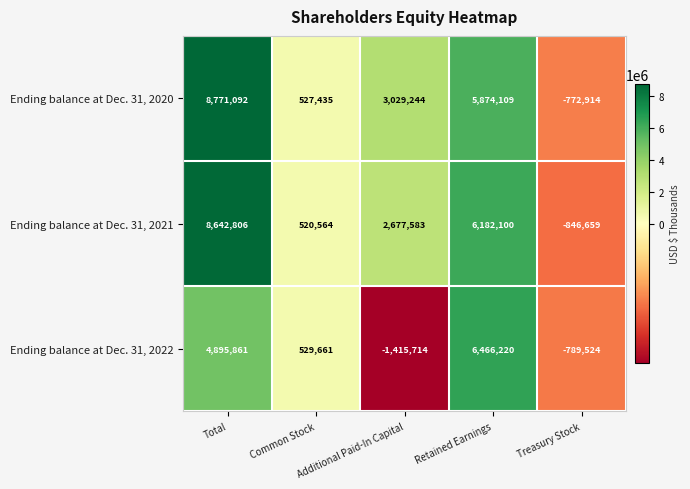

What is the sum of all Ending balance at Dec. 31, 2022 values?

9686504